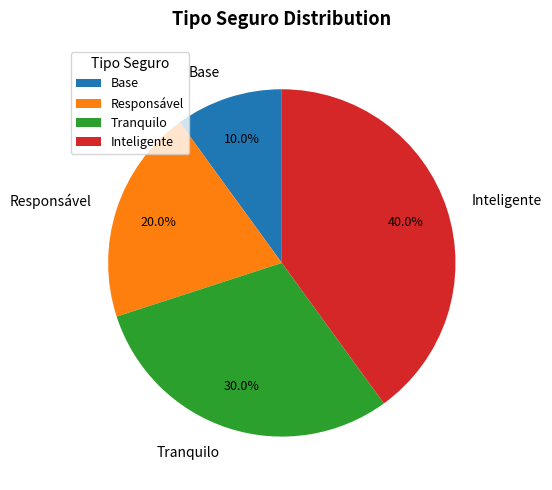

Which category has the biggest portion of the pie?

Inteligente